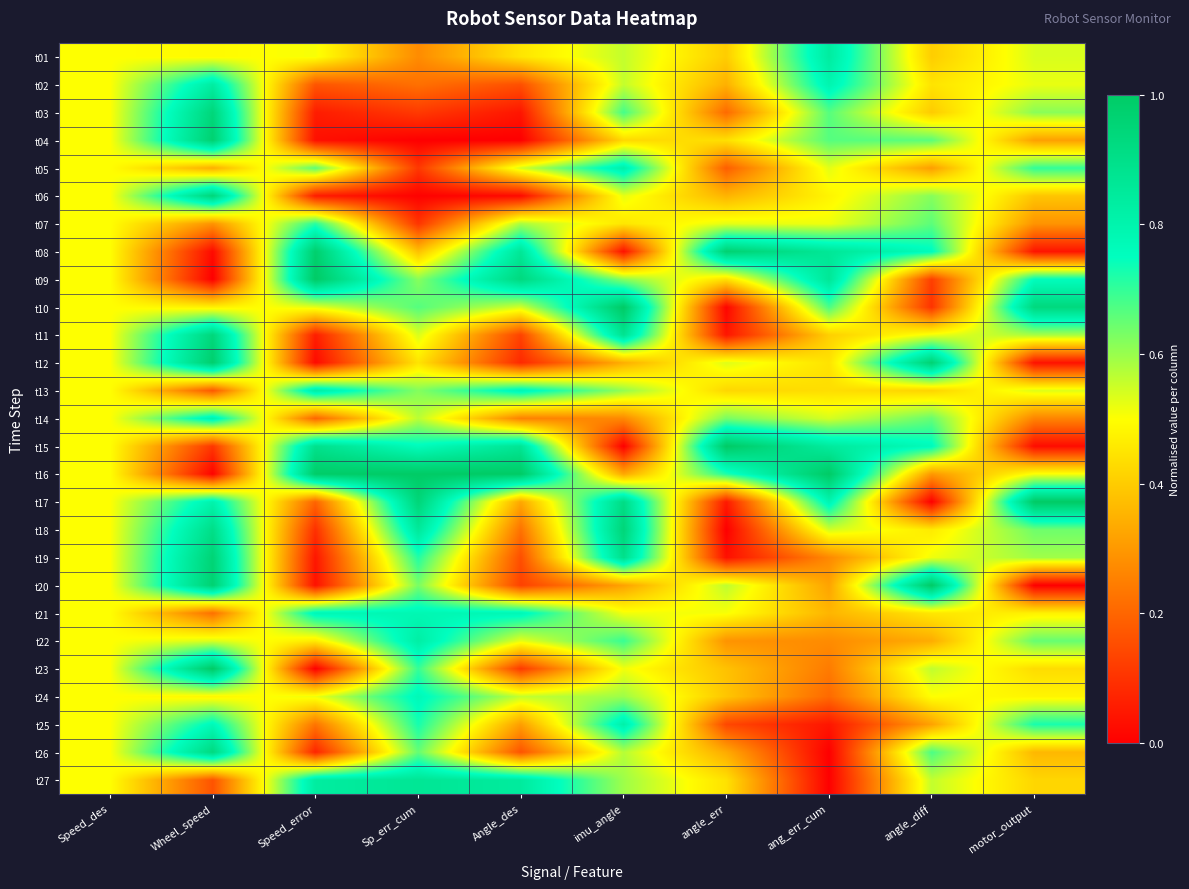

Reading left to right, list all the values displayed in this chart.

t01: Speed_des=0.5	Wheel_speed=0.5	Speed_error=0.5	Sp_err_cum=0.3	Angle_des=0.5	imu_angle=0.6	angle_err=0.4	ang_err_cum=0.8	angle_diff=0.4	motor_output=0.5
t02: Speed_des=0.5	Wheel_speed=0.8	Speed_error=0.2	Sp_err_cum=0.2	Angle_des=0.2	imu_angle=0.6	angle_err=0.3	ang_err_cum=0.8	angle_diff=0.4	motor_output=0.5
t03: Speed_des=0.5	Wheel_speed=0.9	Speed_error=0.1	Sp_err_cum=0.1	Angle_des=0.0	imu_angle=0.7	angle_err=0.2	ang_err_cum=0.7	angle_diff=0.4	motor_output=0.6
t04: Speed_des=0.5	Wheel_speed=1.0	Speed_error=0.0	Sp_err_cum=0.0	Angle_des=0.0	imu_angle=0.4	angle_err=0.4	ang_err_cum=0.7	angle_diff=0.7	motor_output=0.3
t05: Speed_des=0.5	Wheel_speed=0.3	Speed_error=0.7	Sp_err_cum=0.1	Angle_des=0.5	imu_angle=0.8	angle_err=0.2	ang_err_cum=0.5	angle_diff=0.3	motor_output=0.7
t06: Speed_des=0.5	Wheel_speed=0.9	Speed_error=0.1	Sp_err_cum=0.0	Angle_des=0.0	imu_angle=0.5	angle_err=0.4	ang_err_cum=0.5	angle_diff=0.6	motor_output=0.4
t07: Speed_des=0.5	Wheel_speed=0.3	Speed_error=0.7	Sp_err_cum=0.1	Angle_des=0.6	imu_angle=0.5	angle_err=0.5	ang_err_cum=0.5	angle_diff=0.7	motor_output=0.3
t08: Speed_des=0.5	Wheel_speed=0.0	Speed_error=1.0	Sp_err_cum=0.4	Angle_des=0.9	imu_angle=0.0	angle_err=1.0	ang_err_cum=0.9	angle_diff=0.8	motor_output=0.0
t09: Speed_des=0.5	Wheel_speed=0.0	Speed_error=1.0	Sp_err_cum=0.6	Angle_des=0.9	imu_angle=0.6	angle_err=0.4	ang_err_cum=0.9	angle_diff=0.1	motor_output=0.8
t10: Speed_des=0.5	Wheel_speed=0.5	Speed_error=0.5	Sp_err_cum=0.7	Angle_des=0.5	imu_angle=1.0	angle_err=0.0	ang_err_cum=0.7	angle_diff=0.1	motor_output=0.9
t11: Speed_des=0.5	Wheel_speed=0.9	Speed_error=0.1	Sp_err_cum=0.5	Angle_des=0.1	imu_angle=0.9	angle_err=0.0	ang_err_cum=0.4	angle_diff=0.5	motor_output=0.6
t12: Speed_des=0.5	Wheel_speed=1.0	Speed_error=0.0	Sp_err_cum=0.4	Angle_des=0.1	imu_angle=0.3	angle_err=0.5	ang_err_cum=0.4	angle_diff=1.0	motor_output=0.0
t13: Speed_des=0.5	Wheel_speed=0.2	Speed_error=0.8	Sp_err_cum=0.6	Angle_des=0.8	imu_angle=0.6	angle_err=0.4	ang_err_cum=0.4	angle_diff=0.4	motor_output=0.5
t14: Speed_des=0.5	Wheel_speed=0.8	Speed_error=0.2	Sp_err_cum=0.6	Angle_des=0.3	imu_angle=0.3	angle_err=0.6	ang_err_cum=0.5	angle_diff=0.6	motor_output=0.3
t15: Speed_des=0.5	Wheel_speed=0.1	Speed_error=0.9	Sp_err_cum=0.8	Angle_des=0.9	imu_angle=0.0	angle_err=1.0	ang_err_cum=0.8	angle_diff=0.8	motor_output=0.0
t16: Speed_des=0.5	Wheel_speed=0.0	Speed_error=1.0	Sp_err_cum=1.0	Angle_des=1.0	imu_angle=0.3	angle_err=0.7	ang_err_cum=1.0	angle_diff=0.3	motor_output=0.5
t17: Speed_des=0.5	Wheel_speed=0.8	Speed_error=0.2	Sp_err_cum=0.9	Angle_des=0.3	imu_angle=0.9	angle_err=0.1	ang_err_cum=0.8	angle_diff=0.0	motor_output=1.0
t18: Speed_des=0.5	Wheel_speed=0.9	Speed_error=0.1	Sp_err_cum=0.9	Angle_des=0.2	imu_angle=0.9	angle_err=0.0	ang_err_cum=0.5	angle_diff=0.5	motor_output=0.6
t19: Speed_des=0.5	Wheel_speed=1.0	Speed_error=0.0	Sp_err_cum=0.7	Angle_des=0.2	imu_angle=0.9	angle_err=0.0	ang_err_cum=0.3	angle_diff=0.5	motor_output=0.6
t20: Speed_des=0.5	Wheel_speed=1.0	Speed_error=0.0	Sp_err_cum=0.6	Angle_des=0.1	imu_angle=0.3	angle_err=0.6	ang_err_cum=0.3	angle_diff=1.0	motor_output=0.0
t21: Speed_des=0.5	Wheel_speed=0.2	Speed_error=0.8	Sp_err_cum=0.8	Angle_des=0.8	imu_angle=0.5	angle_err=0.5	ang_err_cum=0.4	angle_diff=0.5	motor_output=0.5
t22: Speed_des=0.5	Wheel_speed=0.5	Speed_error=0.5	Sp_err_cum=0.8	Angle_des=0.5	imu_angle=0.7	angle_err=0.3	ang_err_cum=0.3	angle_diff=0.3	motor_output=0.7
t23: Speed_des=0.5	Wheel_speed=1.0	Speed_error=0.0	Sp_err_cum=0.7	Angle_des=0.1	imu_angle=0.5	angle_err=0.4	ang_err_cum=0.2	angle_diff=0.6	motor_output=0.4
t24: Speed_des=0.5	Wheel_speed=0.5	Speed_error=0.5	Sp_err_cum=0.8	Angle_des=0.6	imu_angle=0.6	angle_err=0.4	ang_err_cum=0.2	angle_diff=0.5	motor_output=0.5
t25: Speed_des=0.5	Wheel_speed=0.8	Speed_error=0.2	Sp_err_cum=0.7	Angle_des=0.3	imu_angle=0.8	angle_err=0.1	ang_err_cum=0.0	angle_diff=0.3	motor_output=0.7
t26: Speed_des=0.5	Wheel_speed=0.9	Speed_error=0.1	Sp_err_cum=0.7	Angle_des=0.2	imu_angle=0.6	angle_err=0.3	ang_err_cum=0.0	angle_diff=0.7	motor_output=0.4
t27: Speed_des=0.5	Wheel_speed=0.2	Speed_error=0.8	Sp_err_cum=0.9	Angle_des=0.8	imu_angle=0.6	angle_err=0.4	ang_err_cum=0.0	angle_diff=0.6	motor_output=0.4